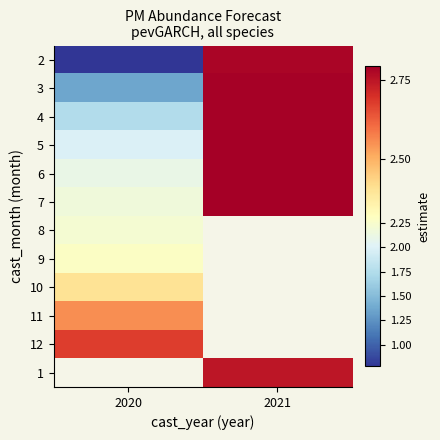

At which category does the chart reach its minimum across all series?

2020